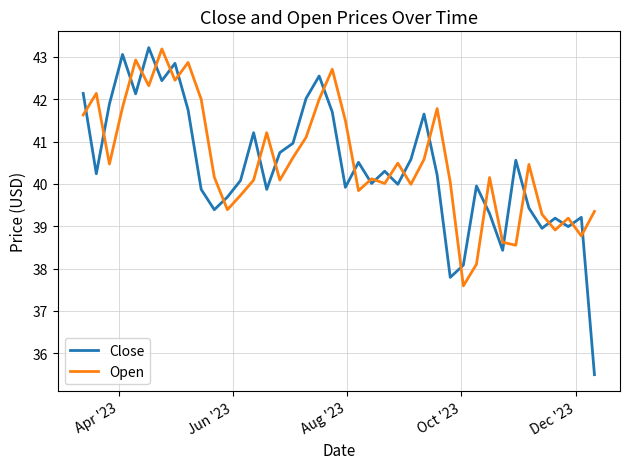

Which series has the widest spread of values?

Close